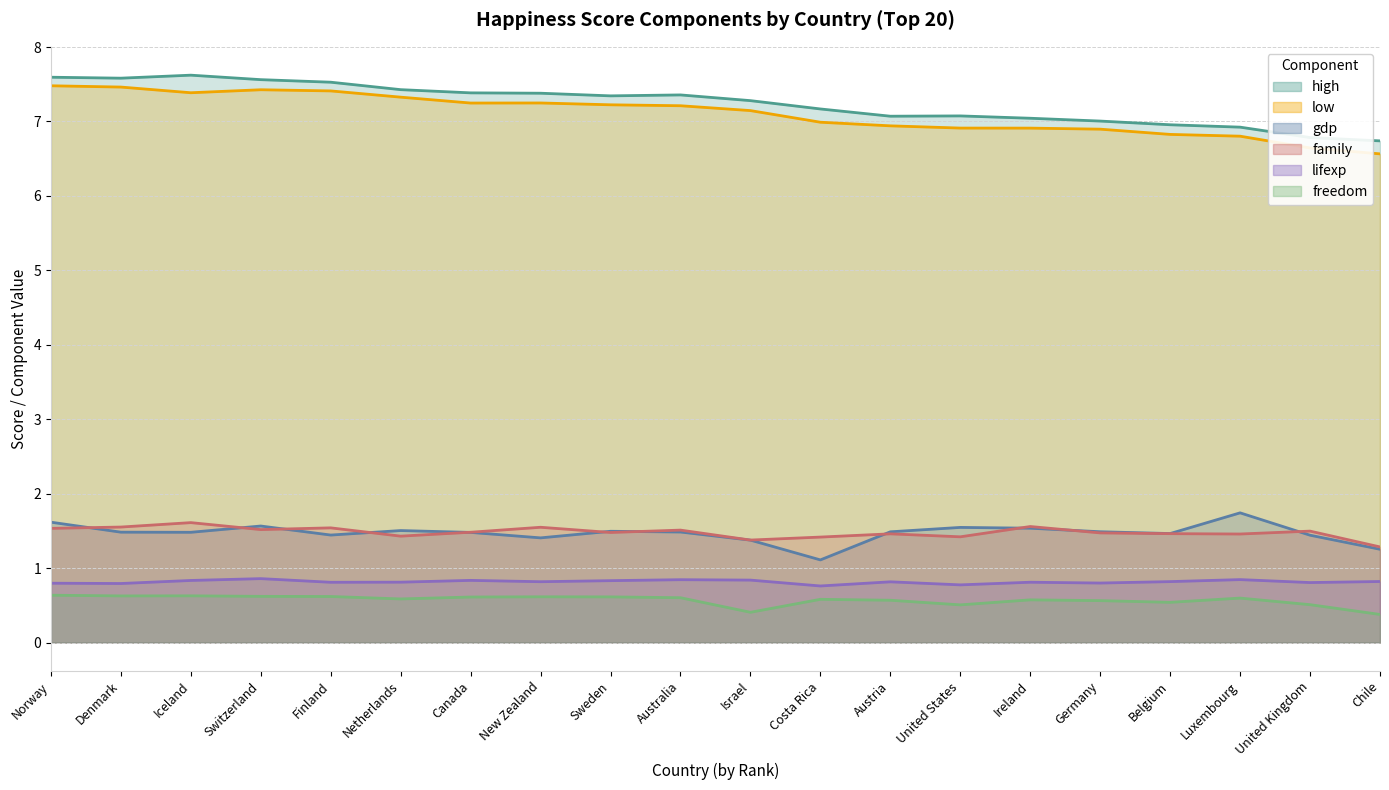

What is the average value of the high series?

7.2